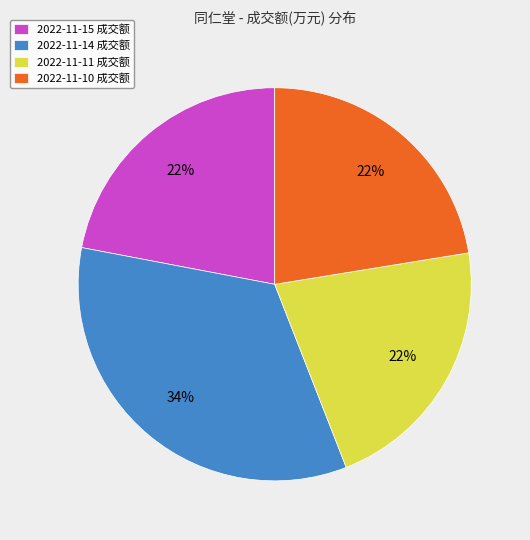

Is it true that 2022-11-11 is 34% of the pie?

False